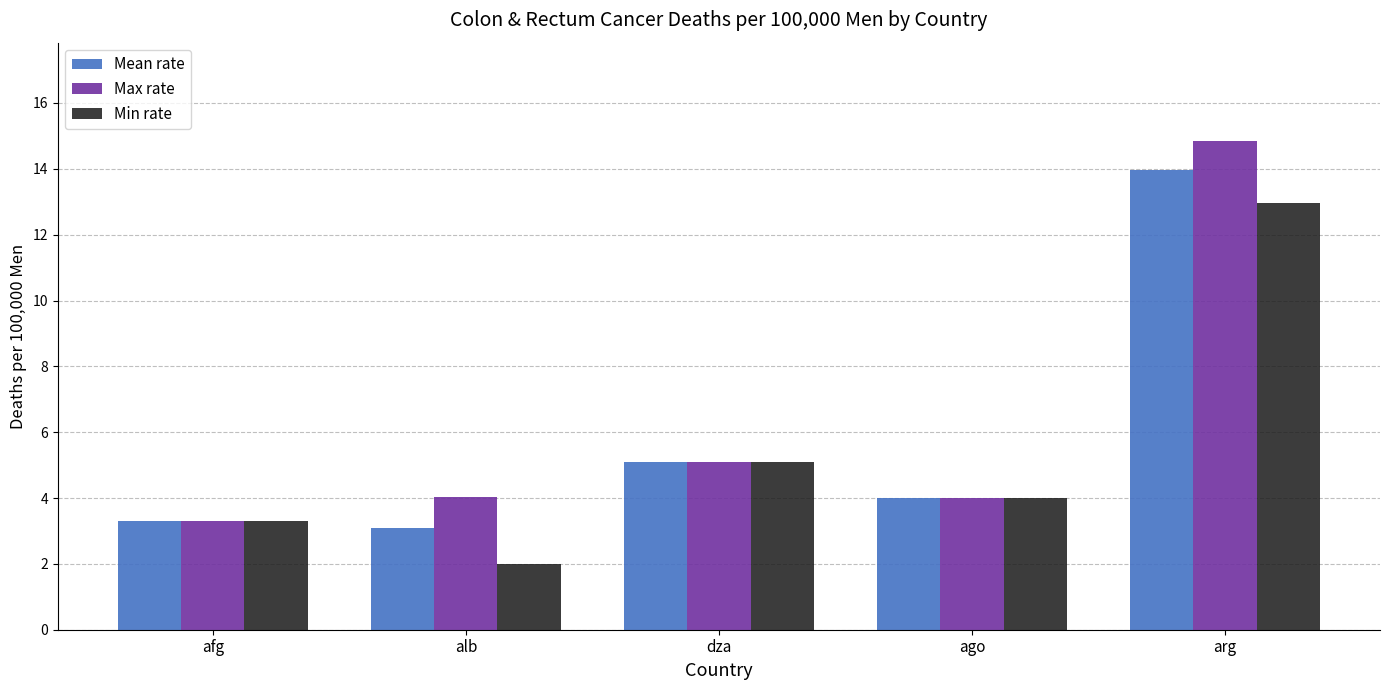

What is the sum of the Mean rate values at afg and dza?

8.4